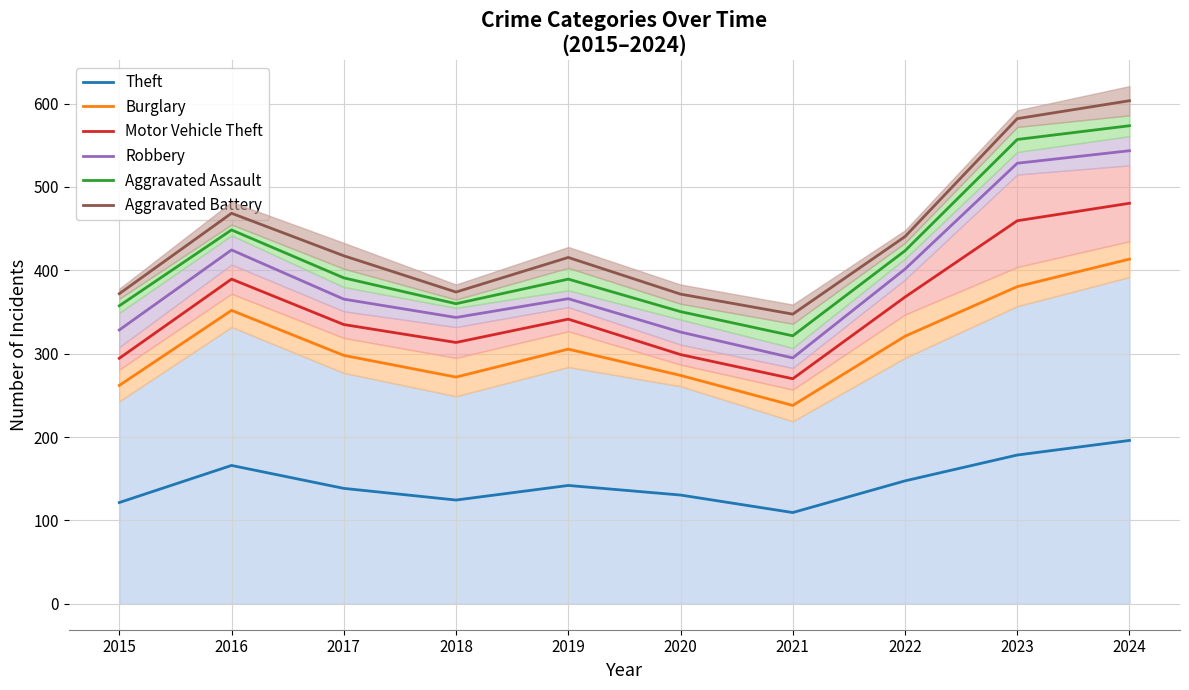

What are all the series names shown in the legend?

Theft, Burglary, Motor Vehicle Theft, Robbery, Aggravated Assault, Aggravated Battery